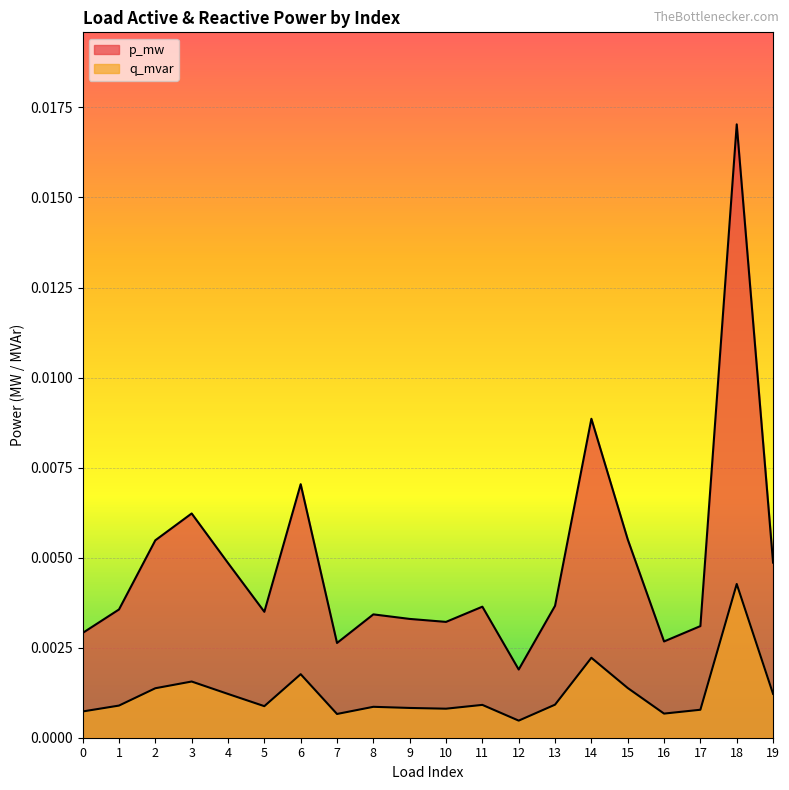

How many p_mw values are between 0 and 1?

20